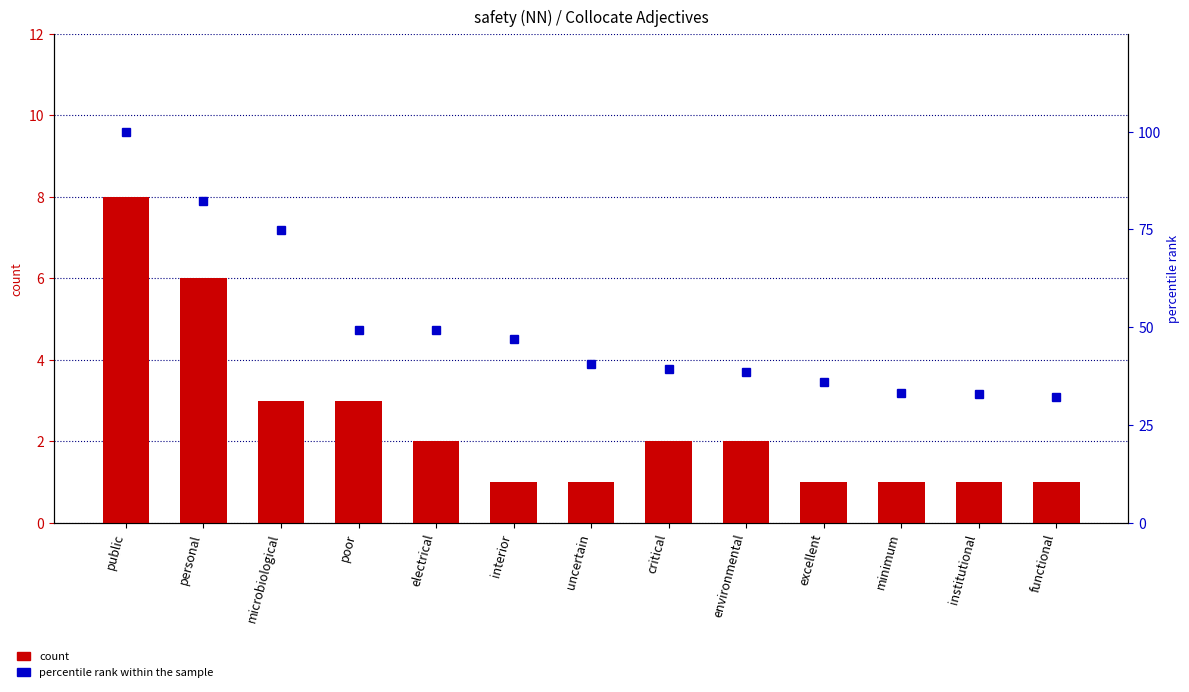

What is the difference between the second highest and second lowest values in the count series?

5.0